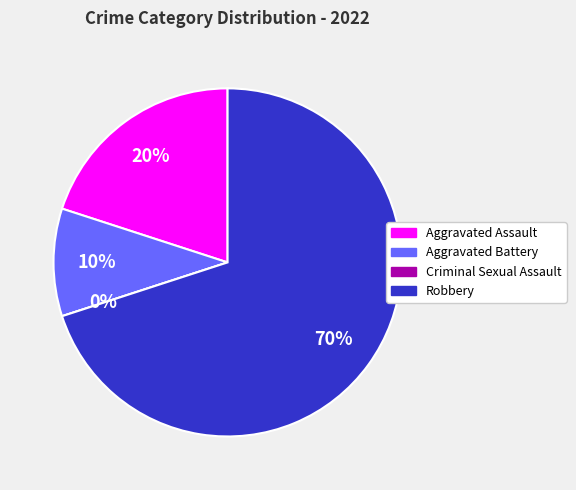

Which category has the biggest portion of the pie?

Robbery